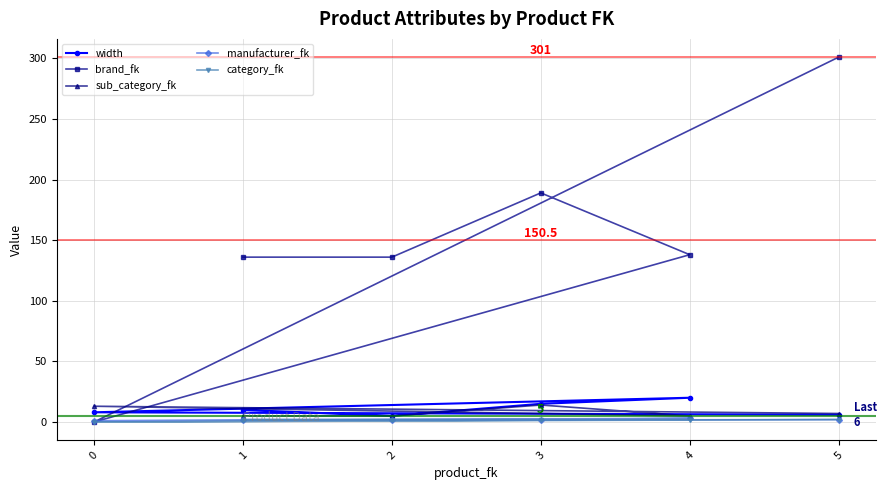

What is the value of the manufacturer_fk point at the 5th from the left?

1